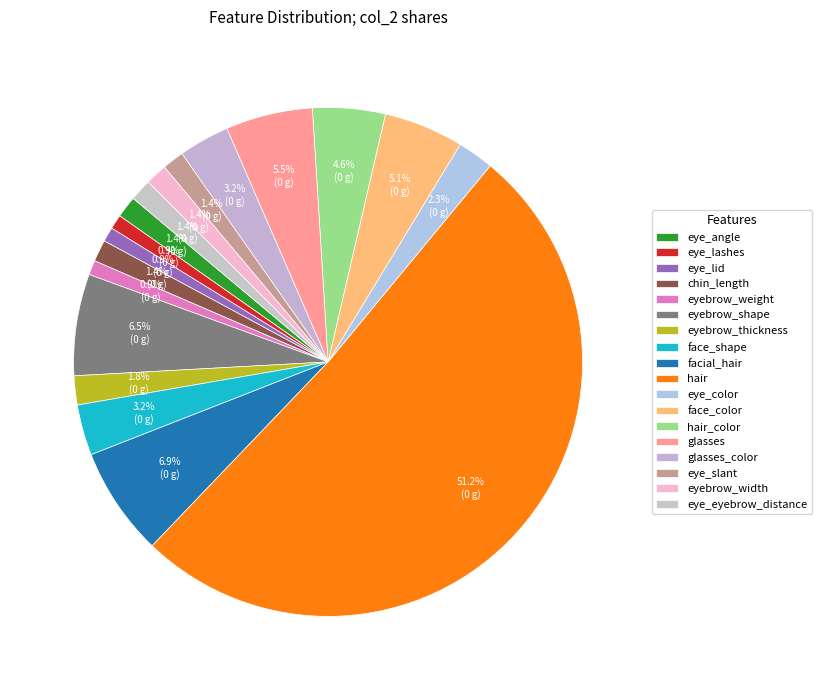

Between glasses and face_color, which is larger?

glasses